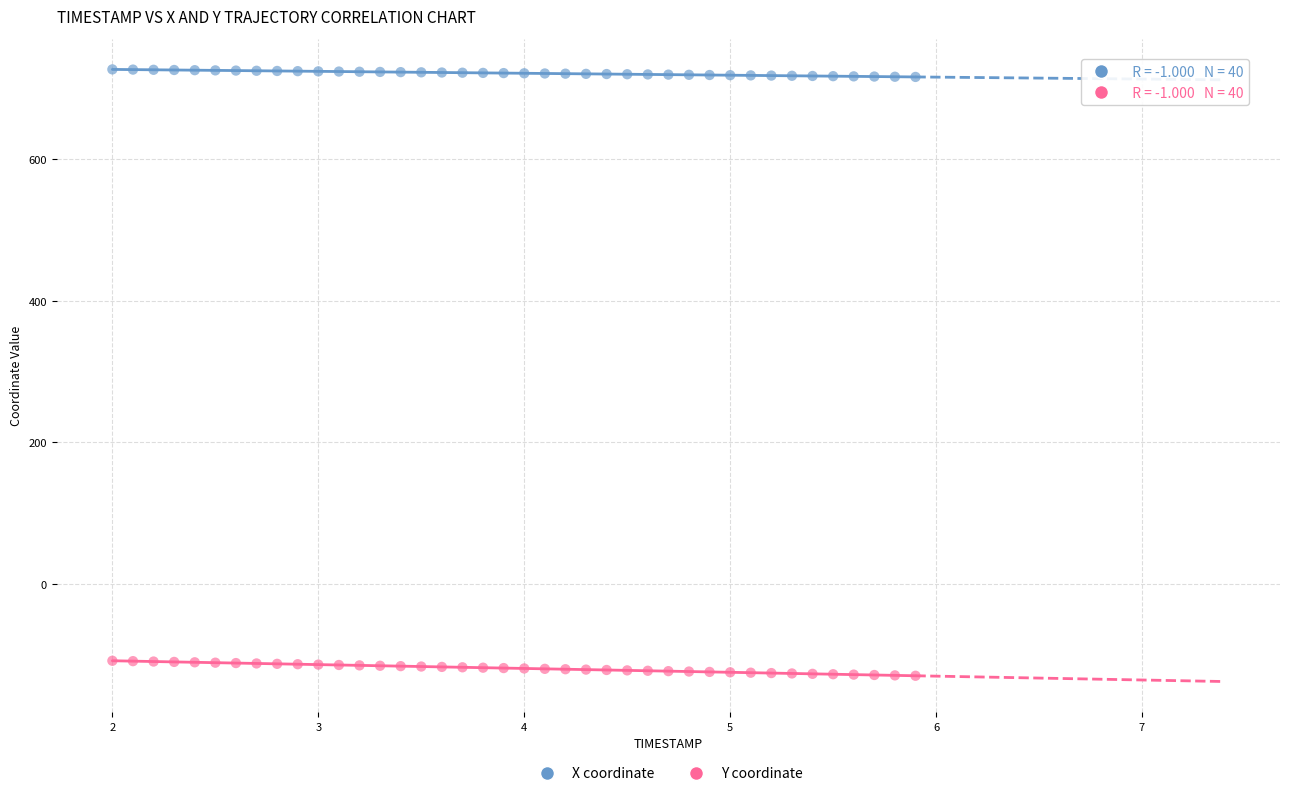

What is the X range (max minus min) for the scatter plot?

3.9